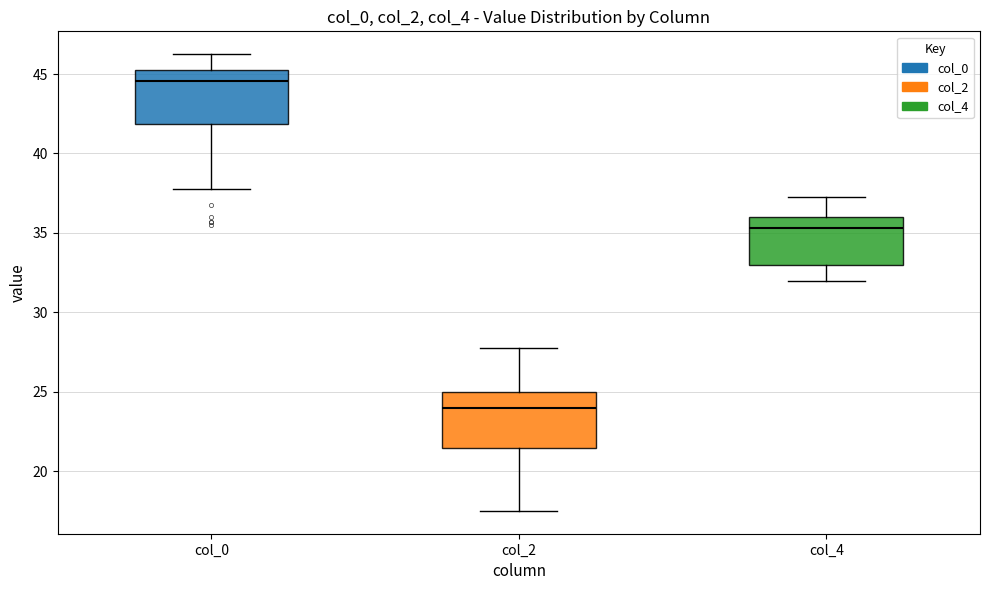

Reading left to right, read every box against the y-axis: the position of its median line, the range the box covers, and the ends of its whiskers. The values are not printed on the chart, so give them approximately, as read against the axis.

col_0: median 44.5, box 42.0 to 45.5, whiskers 38.0 to 46.5
col_2: median 24.0, box 21.5 to 25.0, whiskers 17.5 to 28.0
col_4: median 35.5, box 33.0 to 36.0, whiskers 32.0 to 37.5